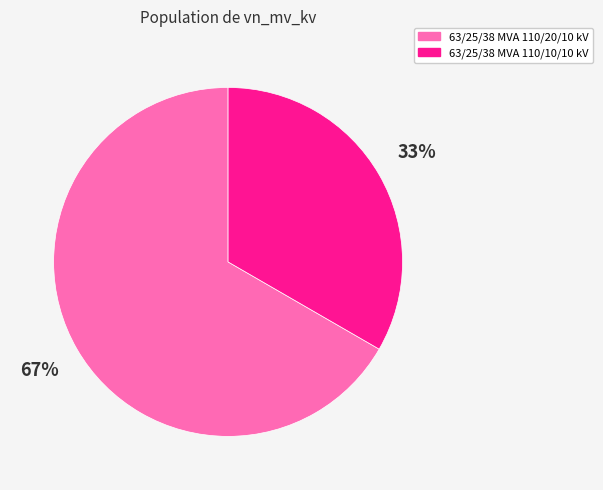

Count the number of slices in the pie.

2